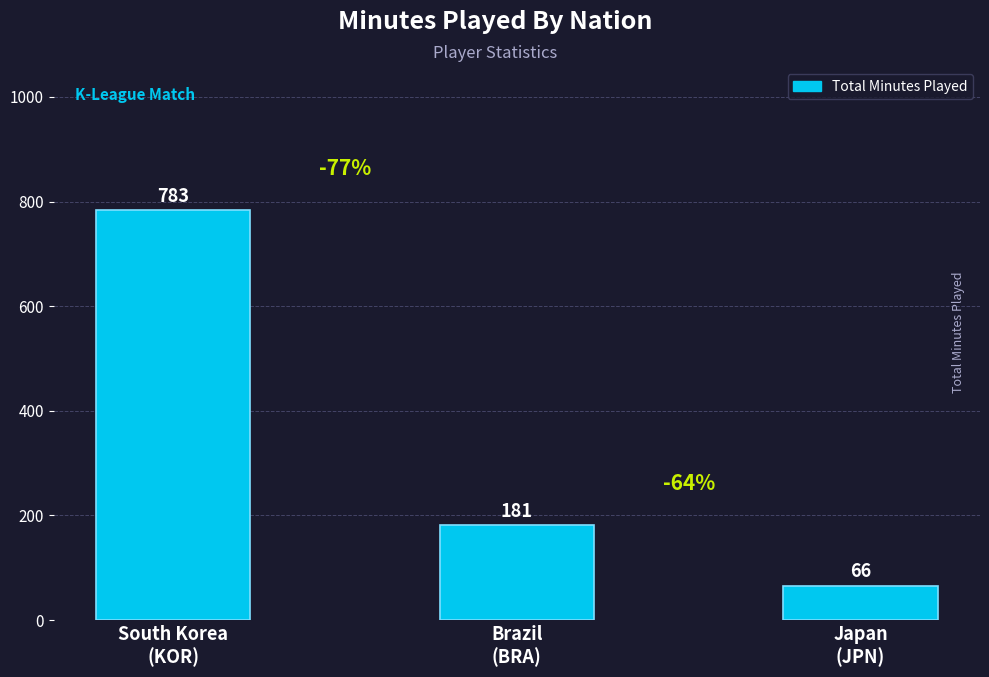

What is the change in value from South Korea
(KOR) to Brazil
(BRA)?

-602